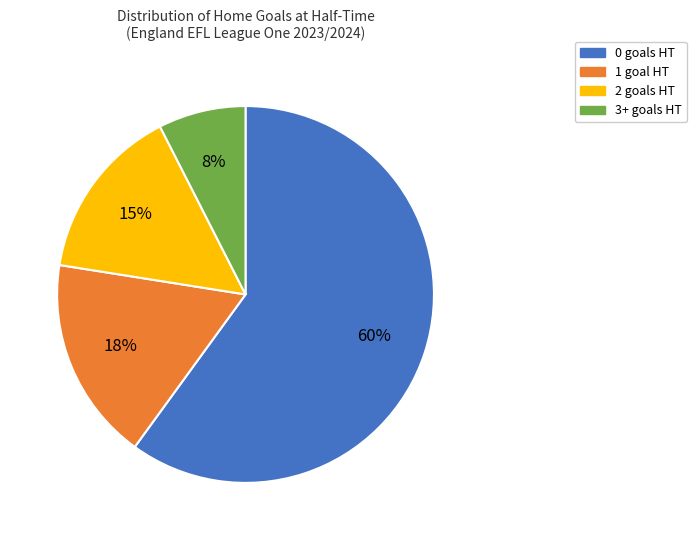

To the nearest percent, what portion does 0 goals HT represent?

60%